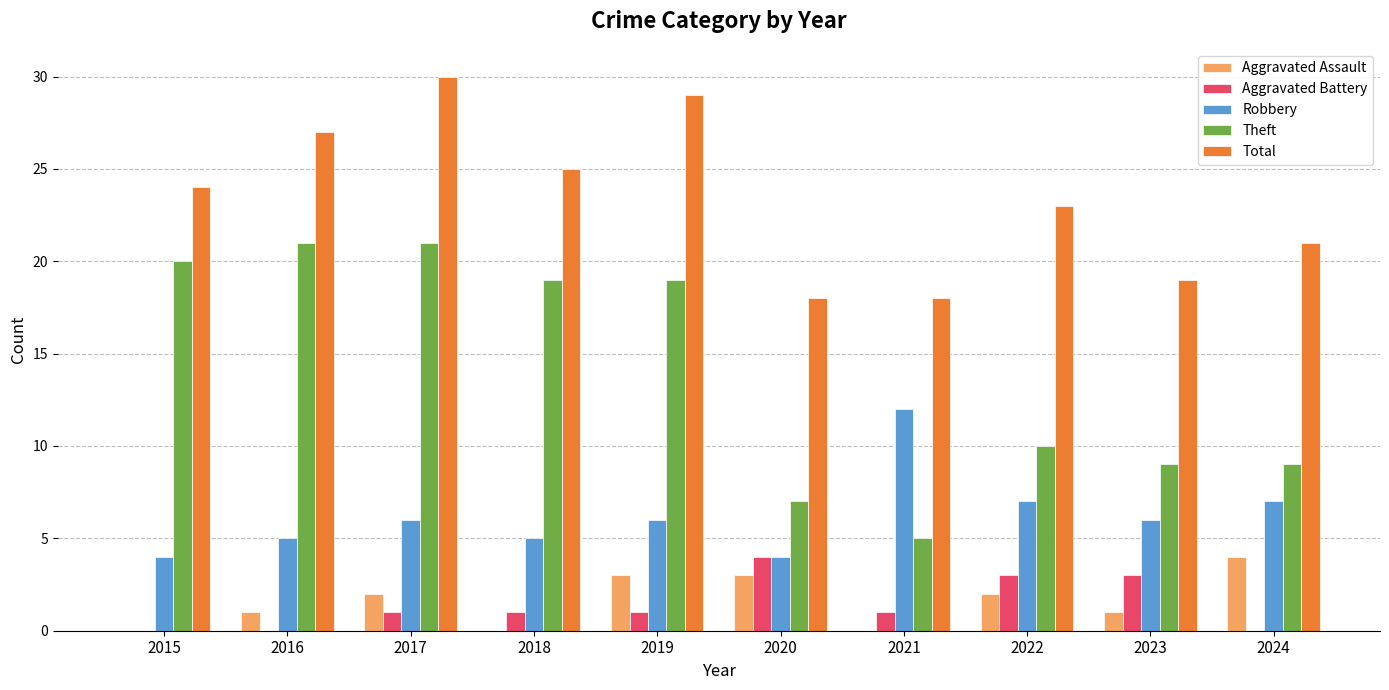

What is the total value across all series at 2019?

58